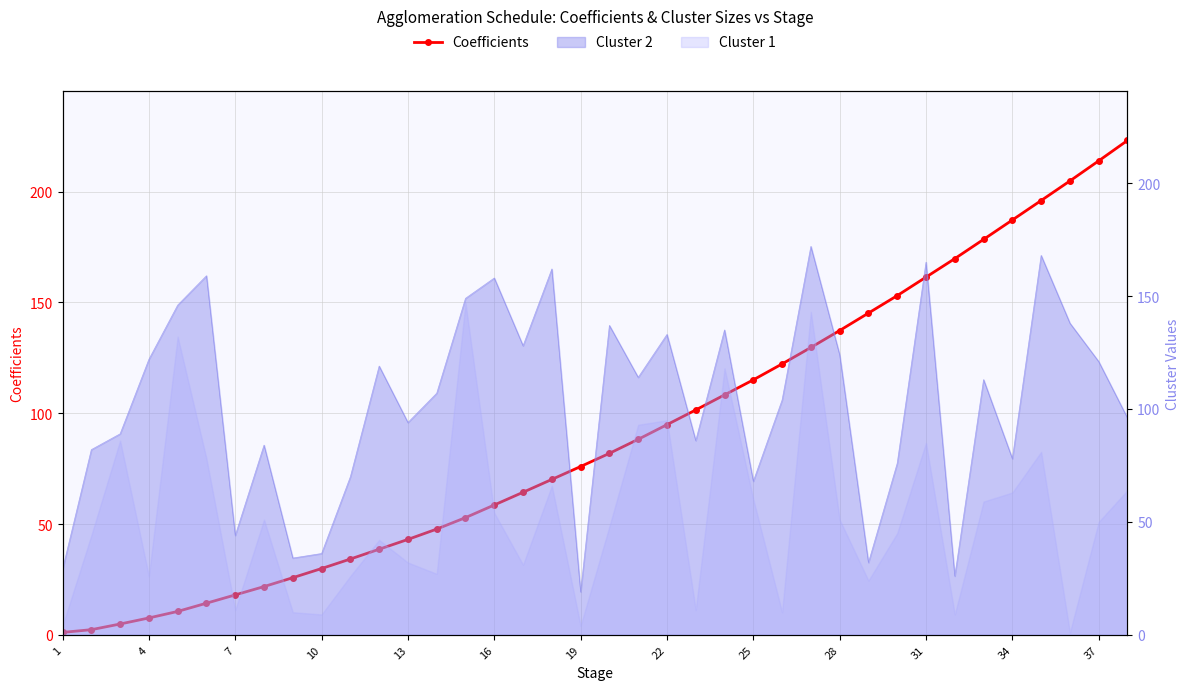

Does the chart have visible grid lines?

Yes